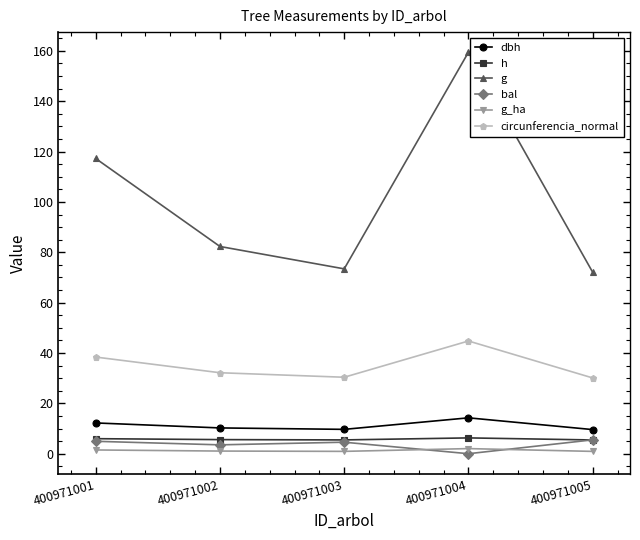

Where is circunferencia_normal nearest to the value 37?

400971001